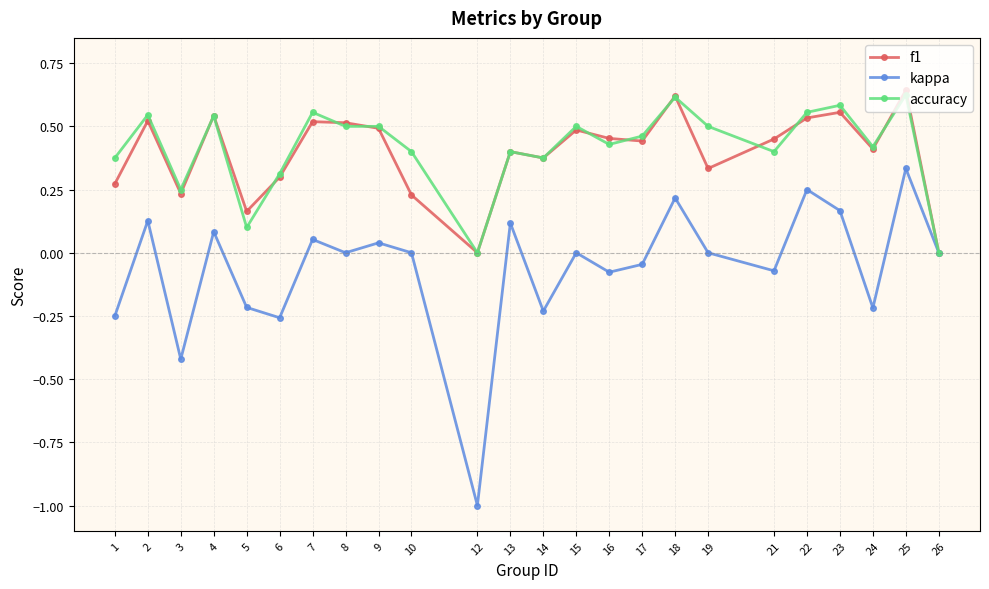

How many series are shown in this chart?

3